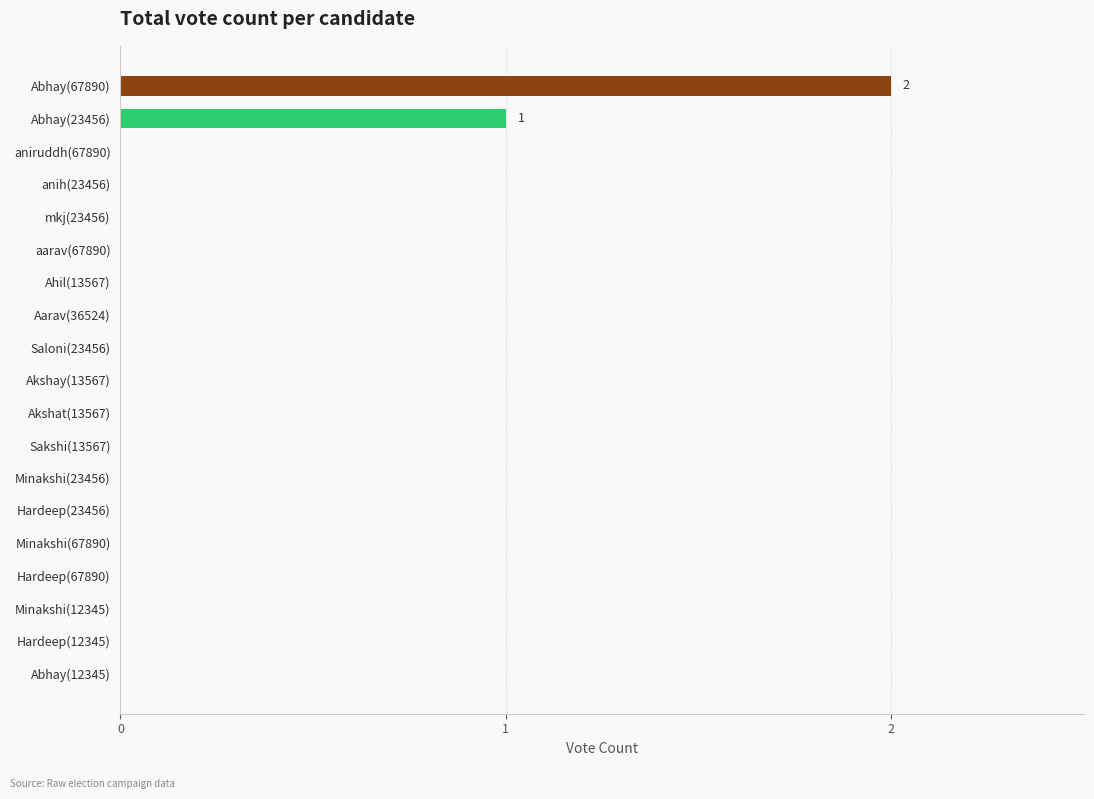

The chart shows a value of 1 at Akshay(13567). True or false?

False